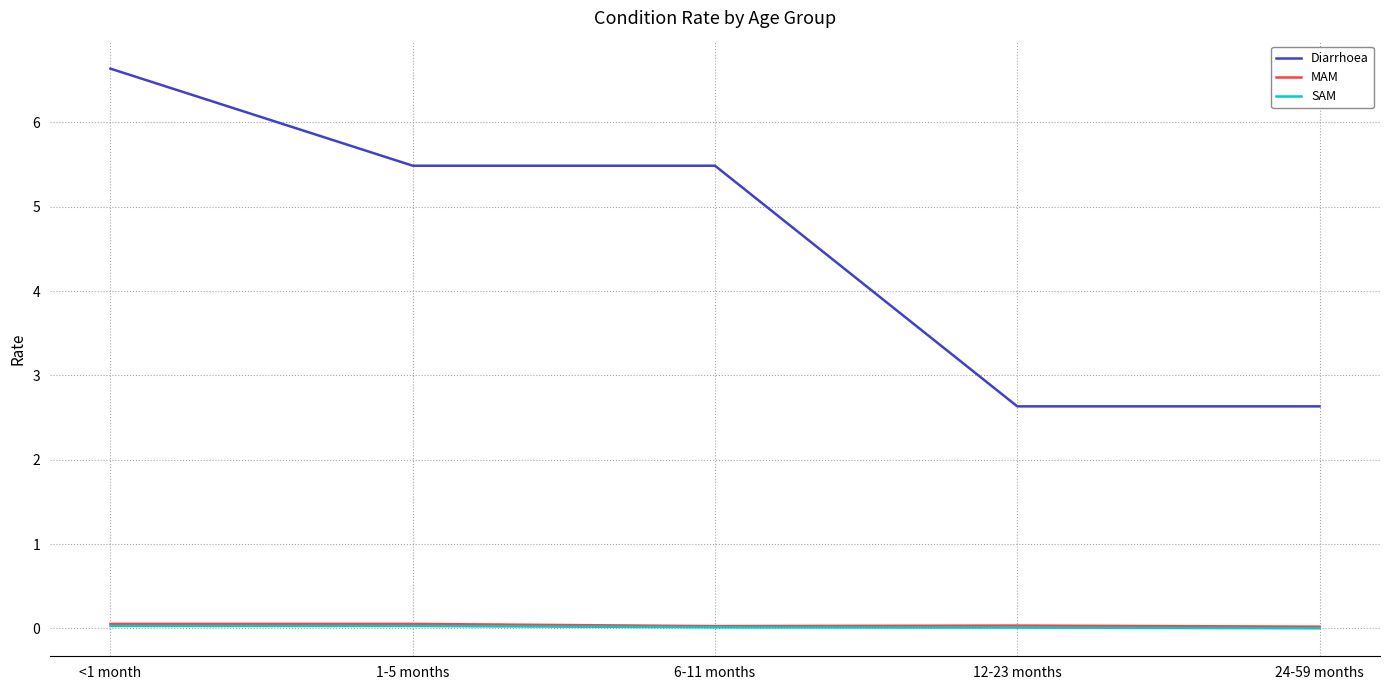

What are all the series names shown in the legend?

Diarrhoea, MAM, SAM